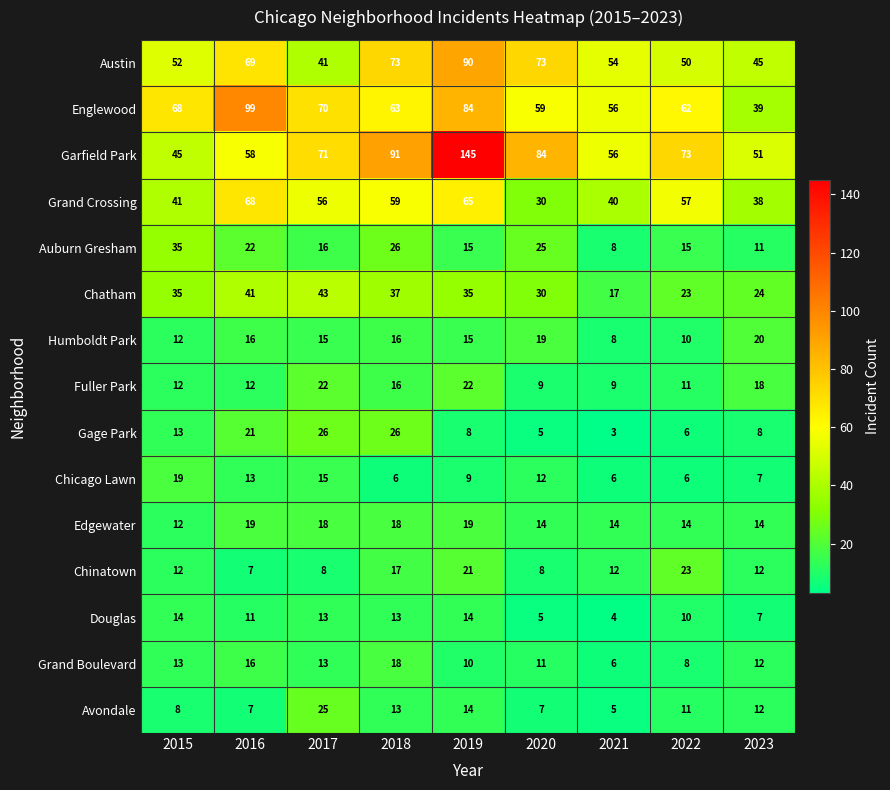

Which series has the largest total across all categories?

Garfield Park